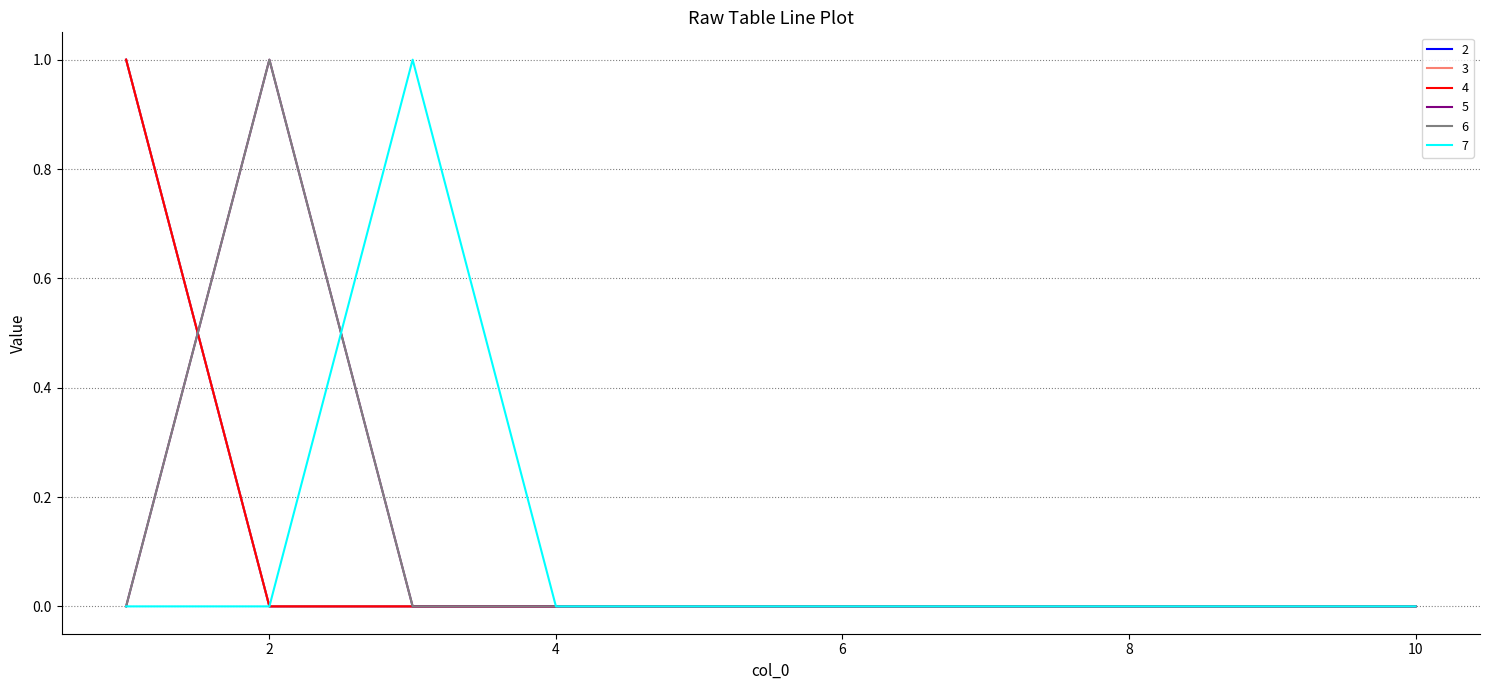

Which series has the largest range (max minus min)?

2